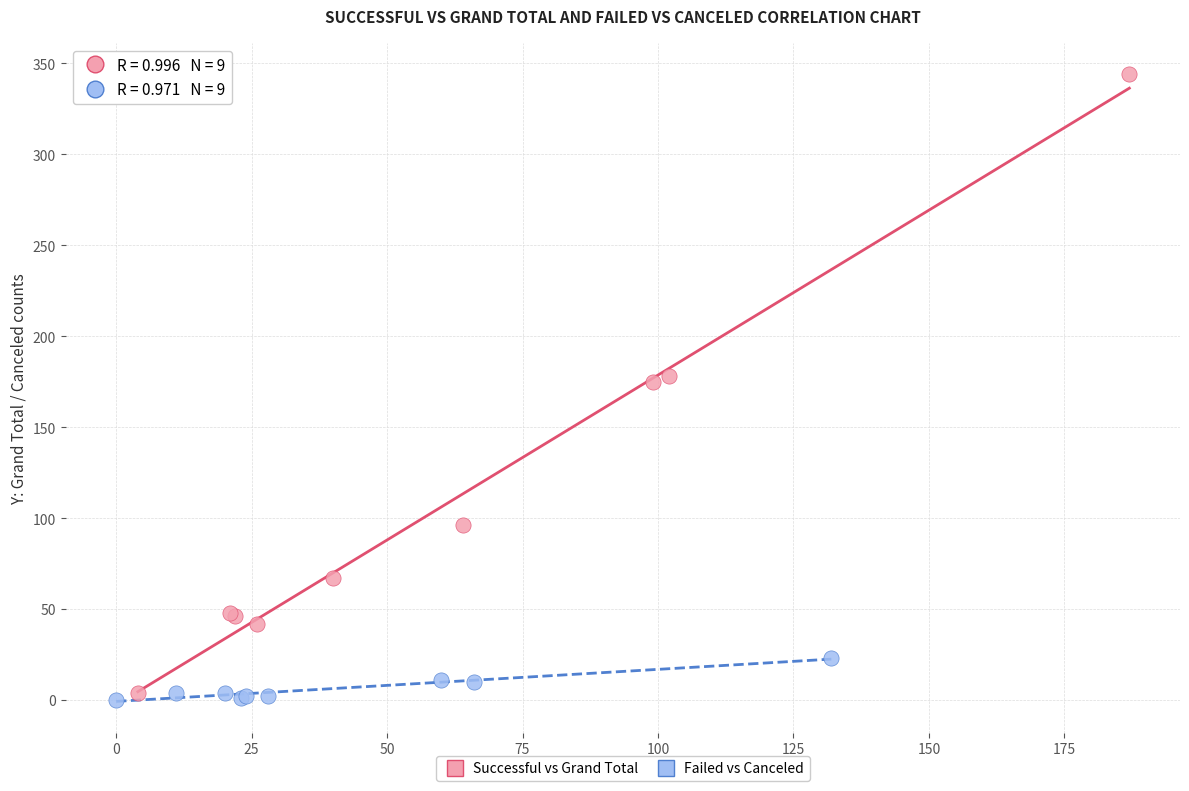

Which series has the largest Y range (max minus min)?

Successful vs Grand Total